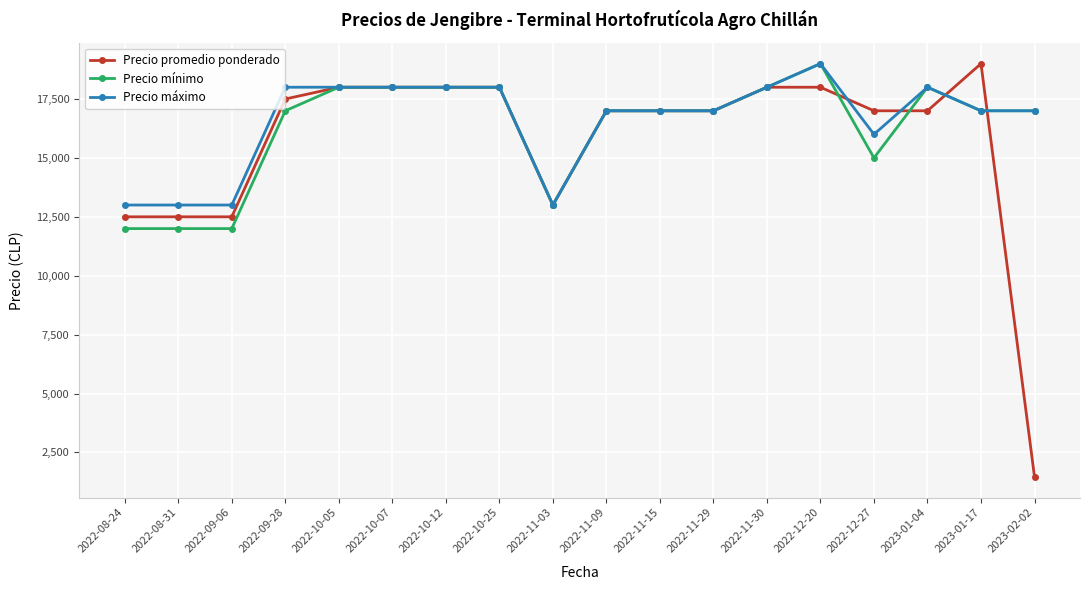

Reading left to right, transcribe all the data shown in this chart.

Precio promedio ponderado: 2022-08-24=12500	2022-08-31=12500	2022-09-06=12500	2022-09-28=17500	2022-10-05=18000	2022-10-07=18000	2022-10-12=18000	2022-10-25=18000	2022-11-03=13000	2022-11-09=17000	2022-11-15=17000	2022-11-29=17000	2022-11-30=18000	2022-12-20=18000	2022-12-27=17000	2023-01-04=17000	2023-01-17=19000	2023-02-02=1462
Precio mínimo: 2022-08-24=12000	2022-08-31=12000	2022-09-06=12000	2022-09-28=17000	2022-10-05=18000	2022-10-07=18000	2022-10-12=18000	2022-10-25=18000	2022-11-03=13000	2022-11-09=17000	2022-11-15=17000	2022-11-29=17000	2022-11-30=18000	2022-12-20=19000	2022-12-27=15000	2023-01-04=18000	2023-01-17=17000	2023-02-02=17000
Precio máximo: 2022-08-24=13000	2022-08-31=13000	2022-09-06=13000	2022-09-28=18000	2022-10-05=18000	2022-10-07=18000	2022-10-12=18000	2022-10-25=18000	2022-11-03=13000	2022-11-09=17000	2022-11-15=17000	2022-11-29=17000	2022-11-30=18000	2022-12-20=19000	2022-12-27=16000	2023-01-04=18000	2023-01-17=17000	2023-02-02=17000